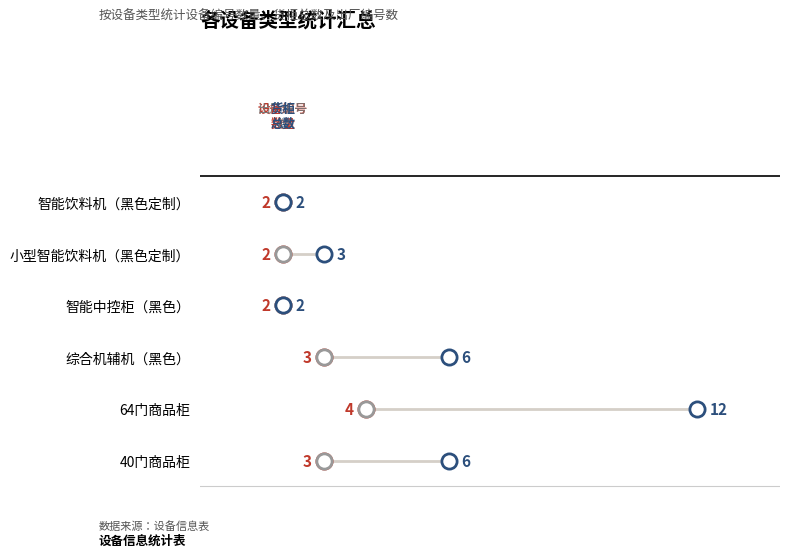

Which series has the largest Y range (max minus min)?

货柜总数